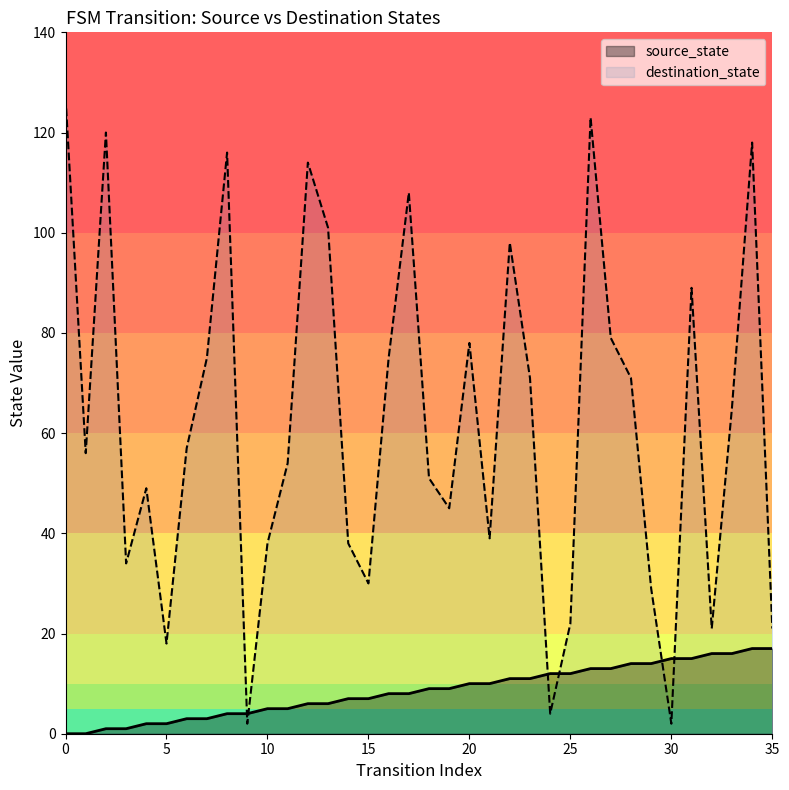

True or false: destination_state and source_state intersect in this chart.

True